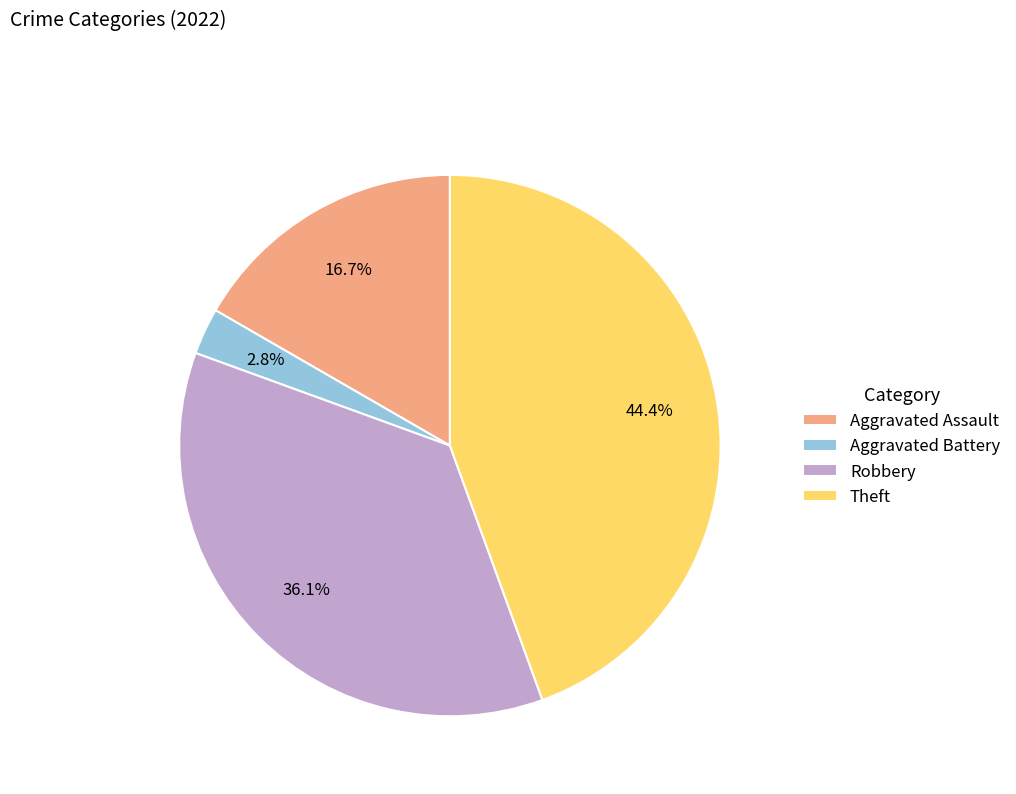

Count the number of slices in the pie.

4